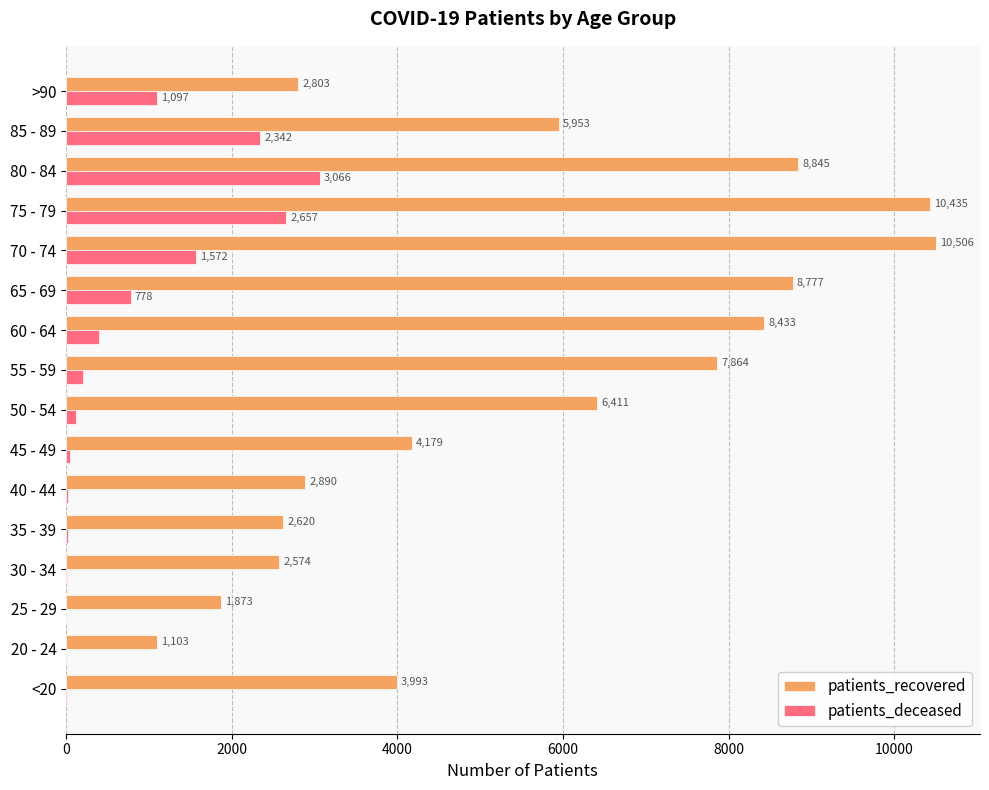

Where is patients_deceased nearest to the value 1534?

70 - 74